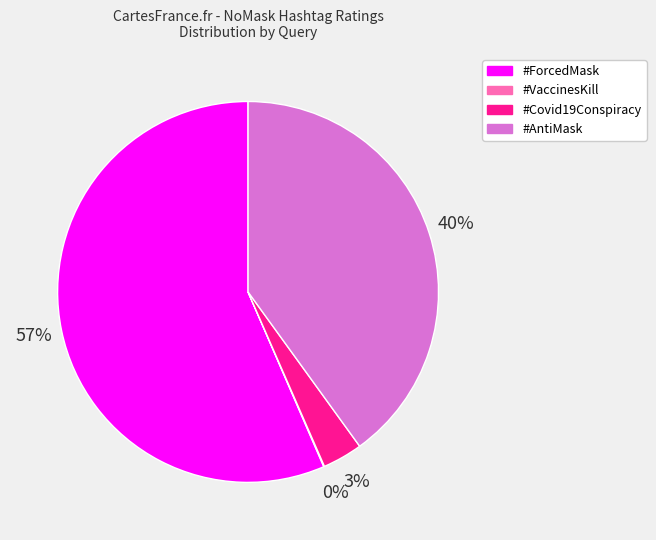

Does any single category account for the majority?

Yes